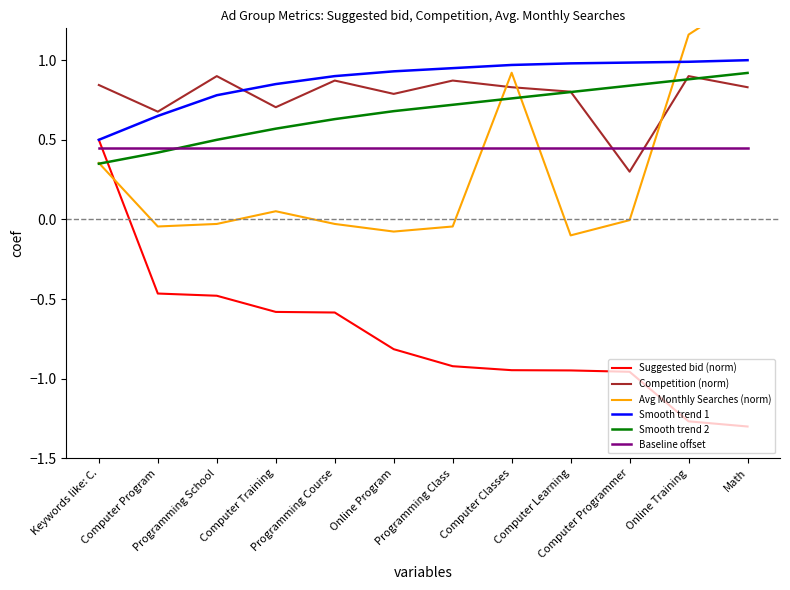

What is the highest value of the Baseline offset series?

0.5